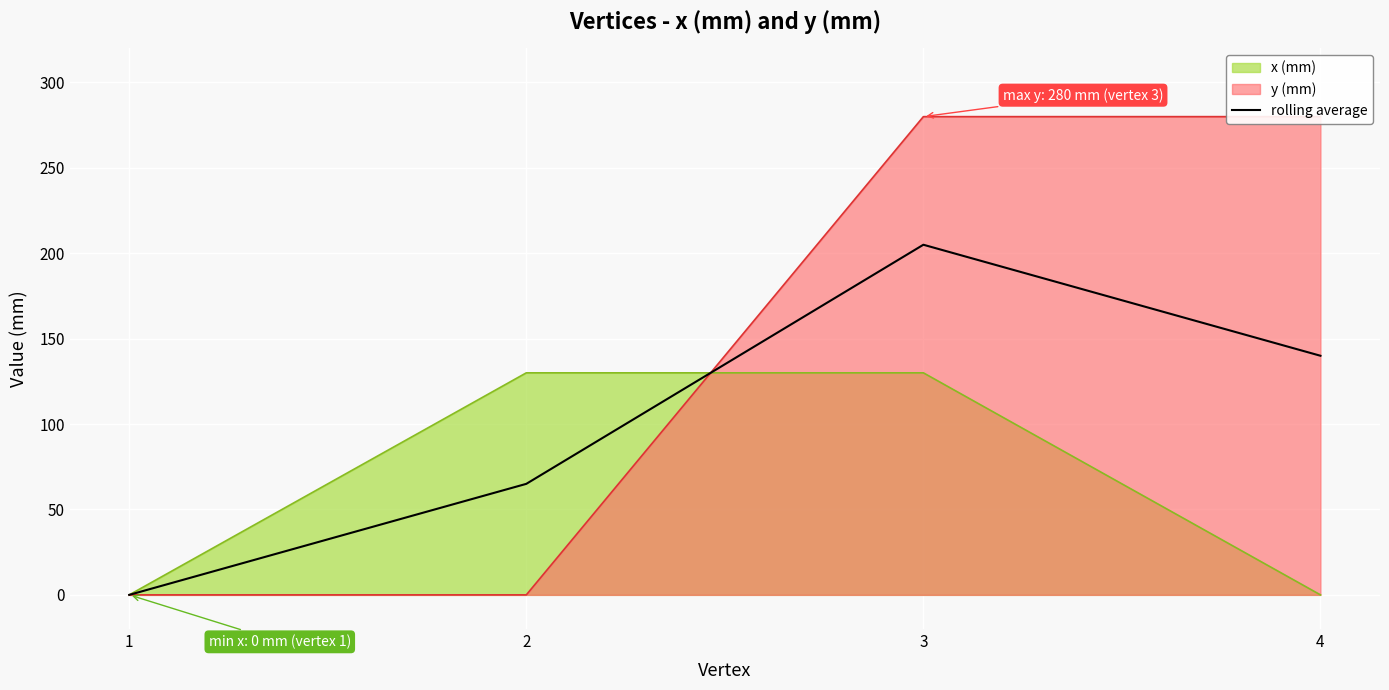

What is the maximum value for x (mm)?

130